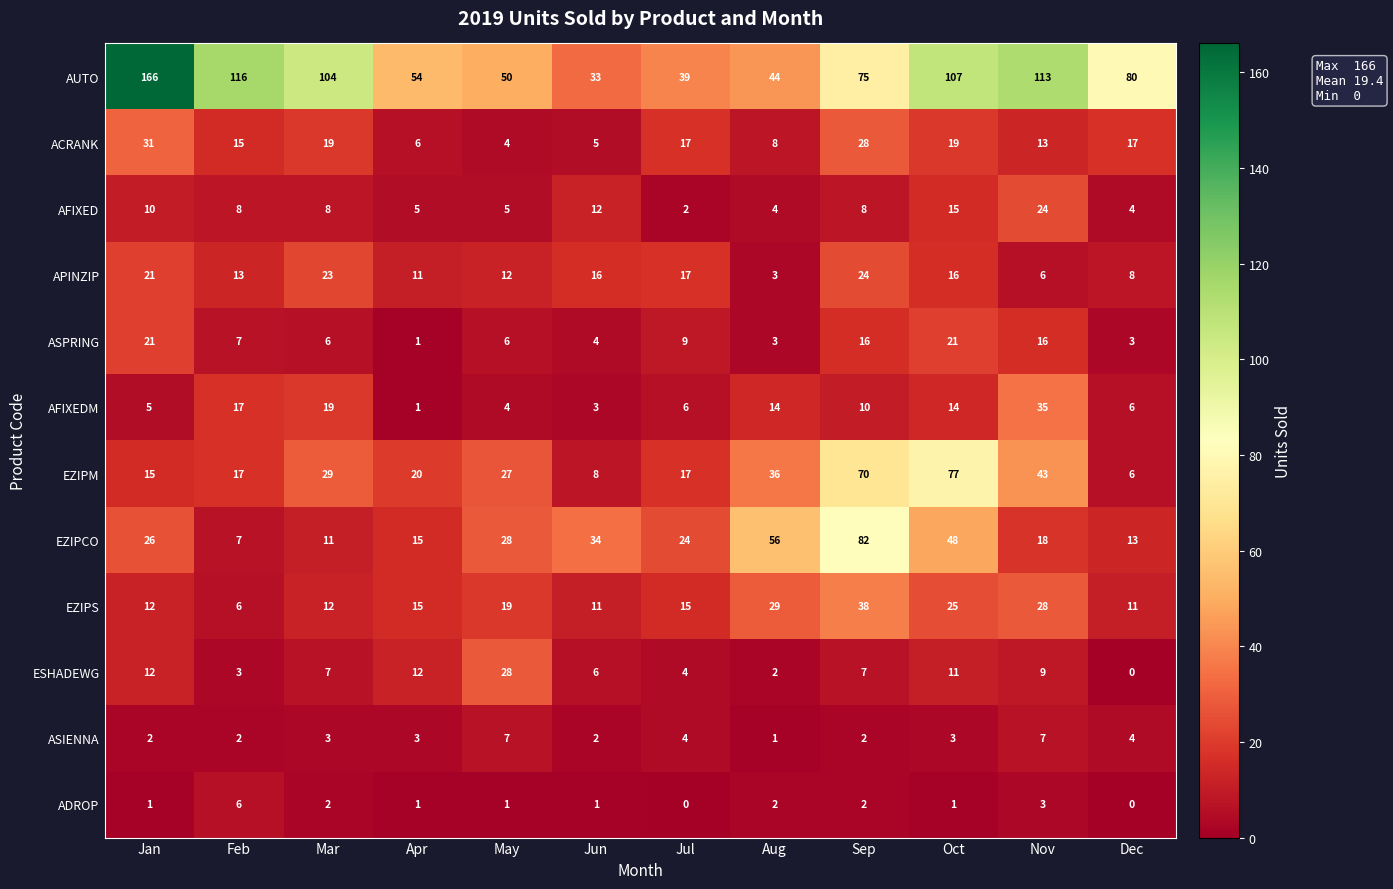

Which category has the lowest value in the ACRANK series?

May